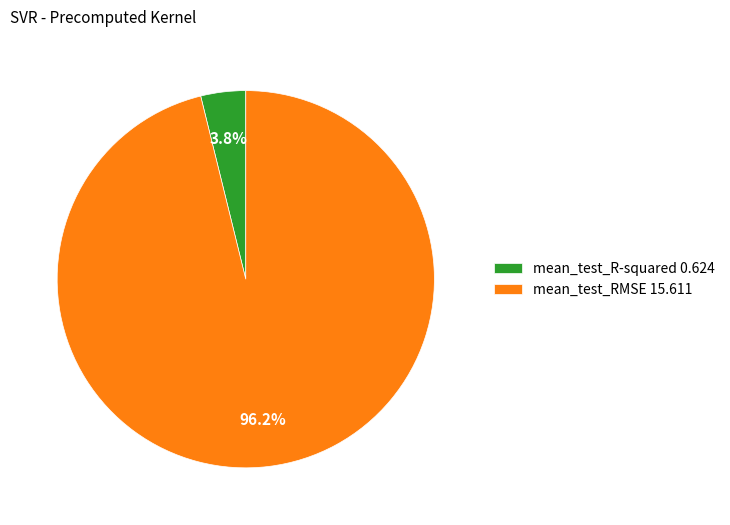

How many segments does this pie chart have?

2